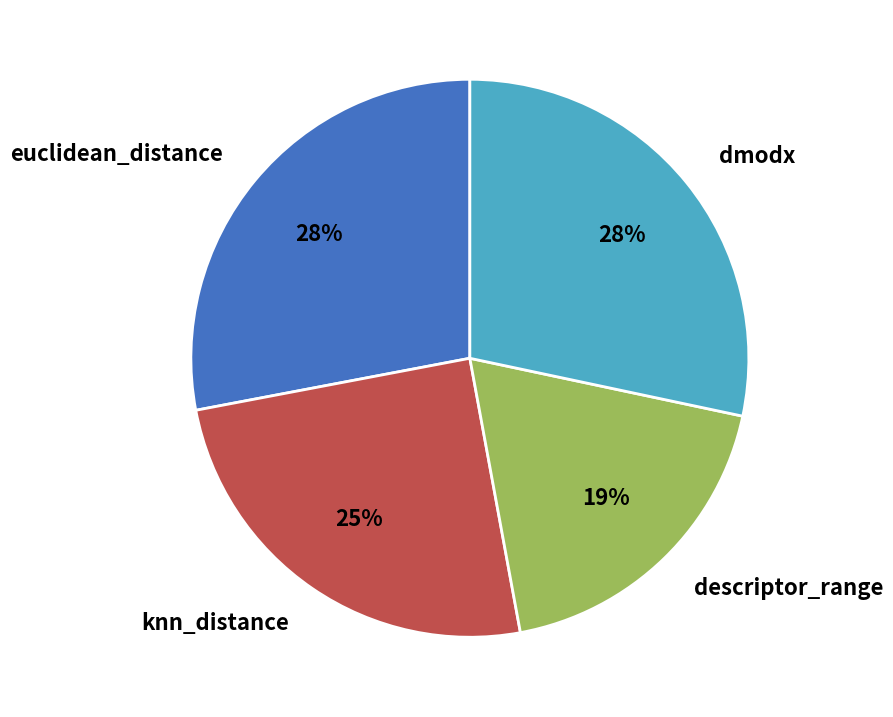

Count the number of slices in the pie.

4